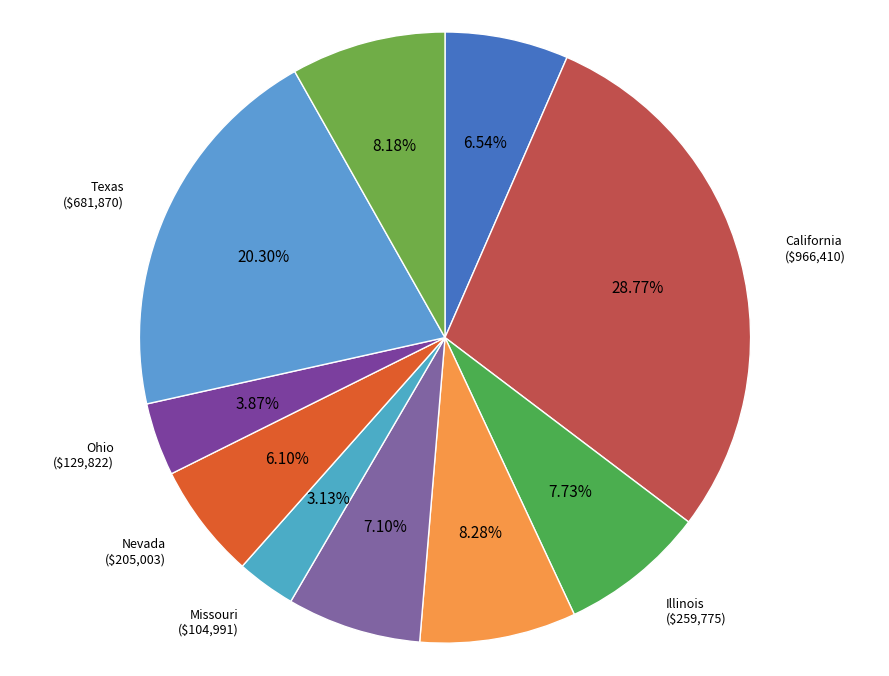

What is the ratio of the value at California to the value at Kentucky?

3.5